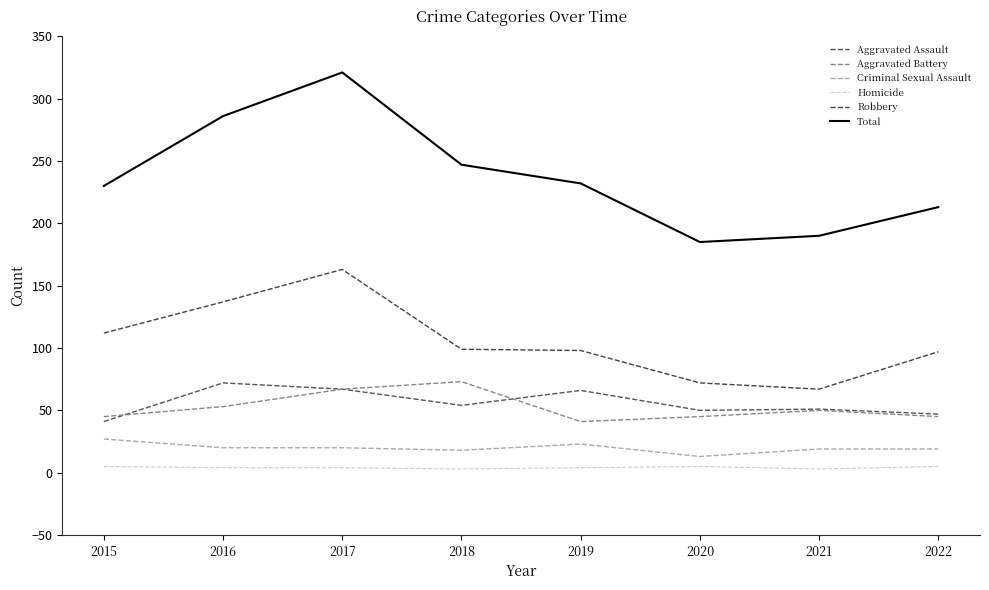

Count the number of data series in this chart.

6